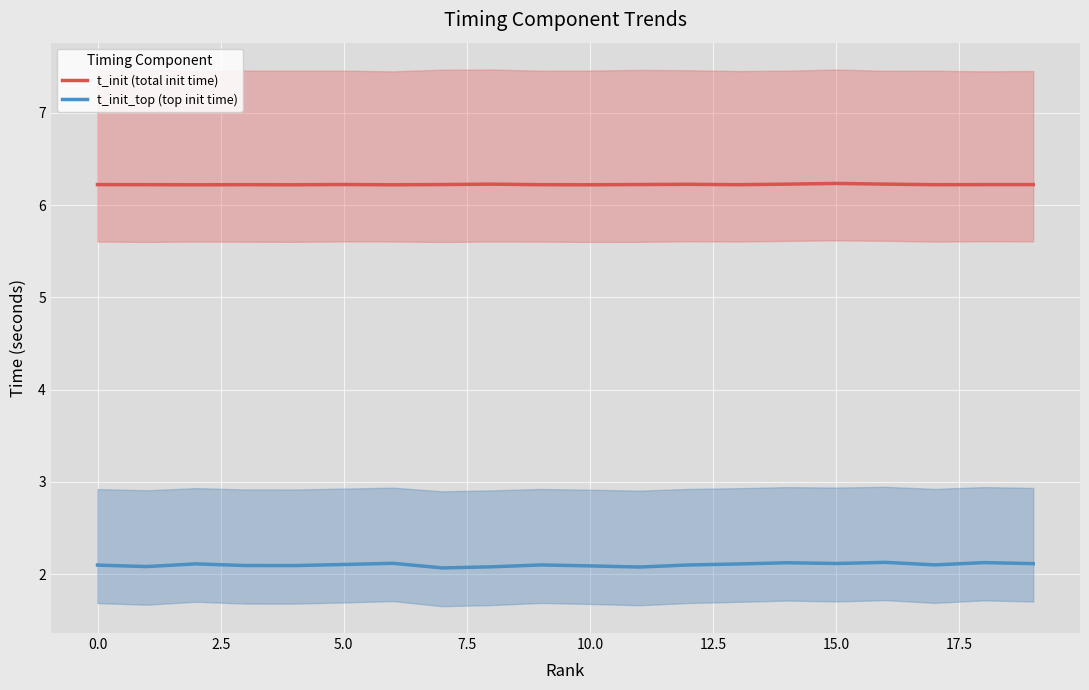

Reading left to right, extract all data points from this chart.

t_init (total init time): 6.2	6.2	6.2	6.2	6.2	6.2	6.2	6.2	6.2	6.2	6.2	6.2	6.2	6.2	6.2	6.2	6.2	6.2	6.2	6.2
t_init_top (top init time): 2.1	2.1	2.1	2.1	2.1	2.1	2.1	2.1	2.1	2.1	2.1	2.1	2.1	2.1	2.1	2.1	2.1	2.1	2.1	2.1